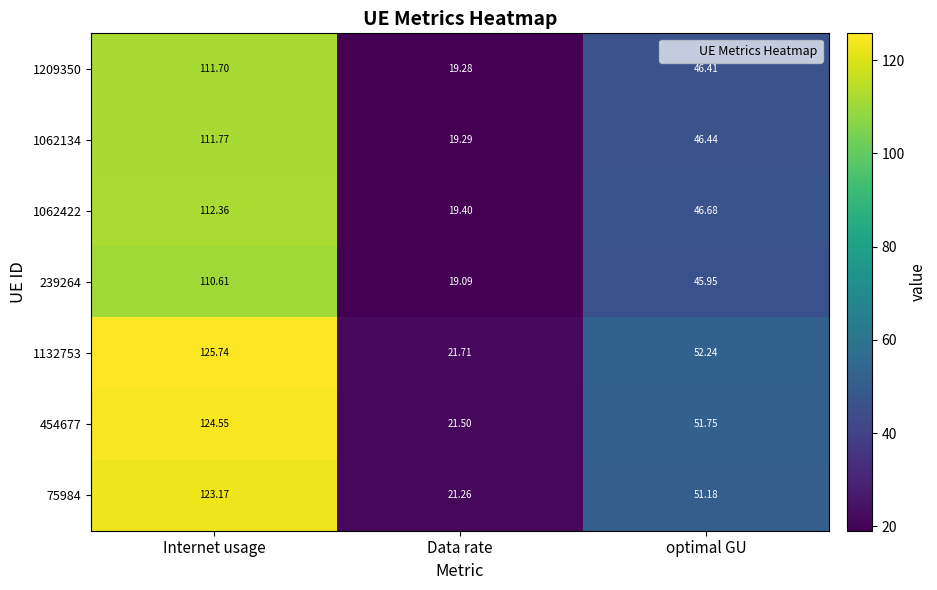

List the series in order of their peak value, lowest first.

239264, 1209350, 1062134, 1062422, 75984, 454677, 1132753